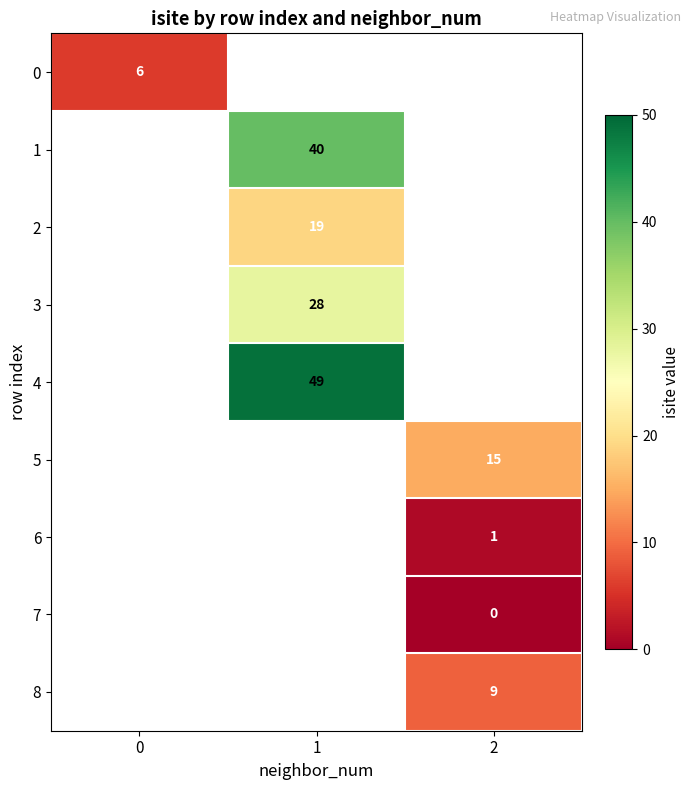

The 1 series shows 40 at 1. True or false?

True